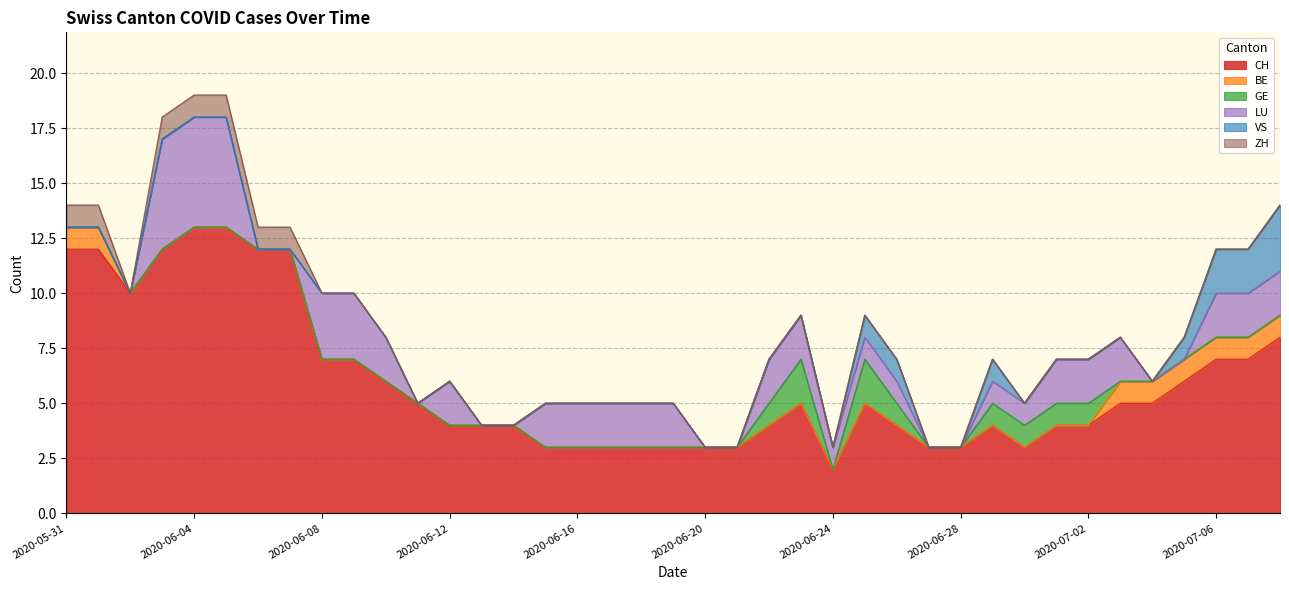

How many times do LU and GE cross each other?

1